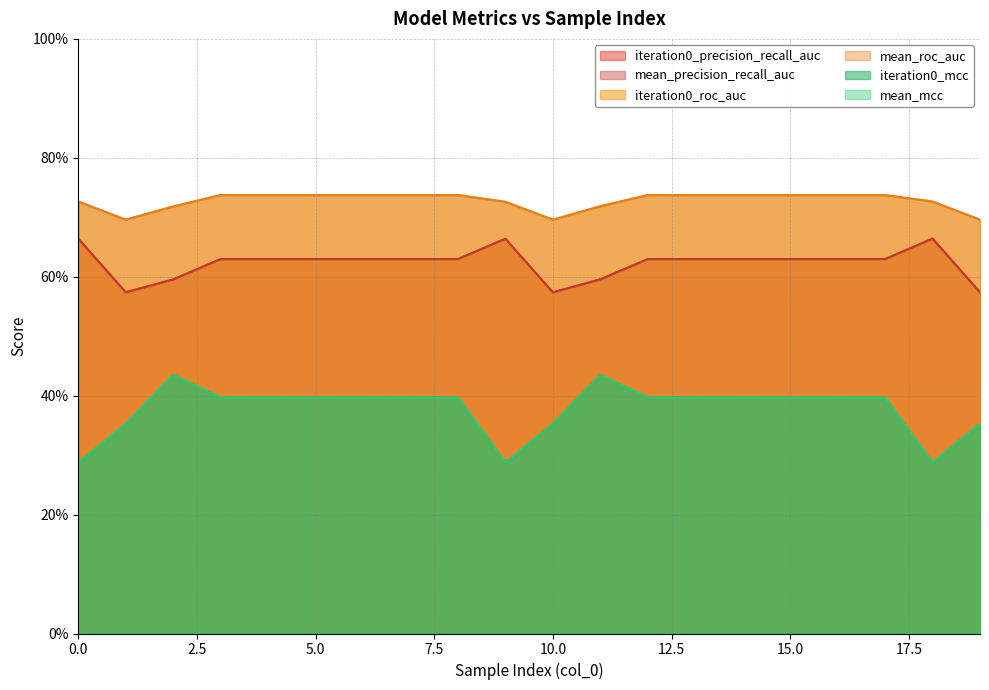

How many lines are shown in the chart?

6